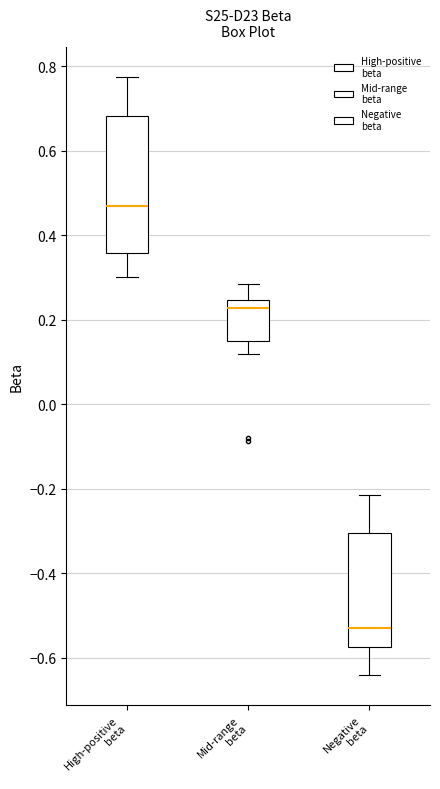

Which box is the tallest, from its lower edge to its upper edge?

High-positive beta